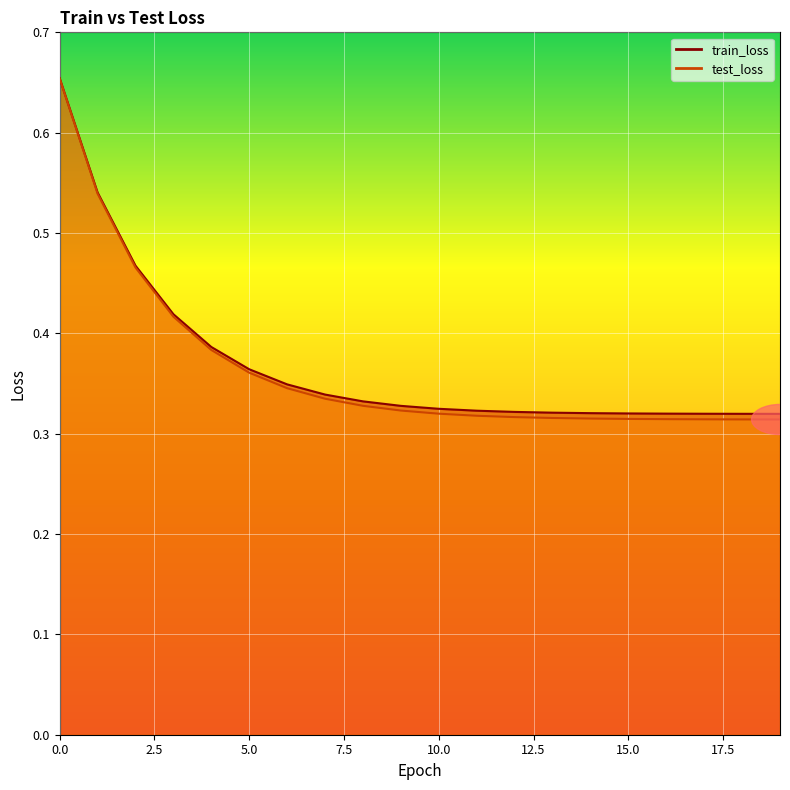

Reading right to left, list all the values displayed in this chart.

train_loss: 19=0.3	18=0.3	17=0.3	16=0.3	15=0.3	14=0.3	13=0.3	12=0.3	11=0.3	10=0.3	9=0.3	8=0.3	7=0.3	6=0.3	5=0.4	4=0.4	3=0.4	2=0.5	1=0.5	0=0.7
test_loss: 19=0.3	18=0.3	17=0.3	16=0.3	15=0.3	14=0.3	13=0.3	12=0.3	11=0.3	10=0.3	9=0.3	8=0.3	7=0.3	6=0.3	5=0.4	4=0.4	3=0.4	2=0.5	1=0.5	0=0.7